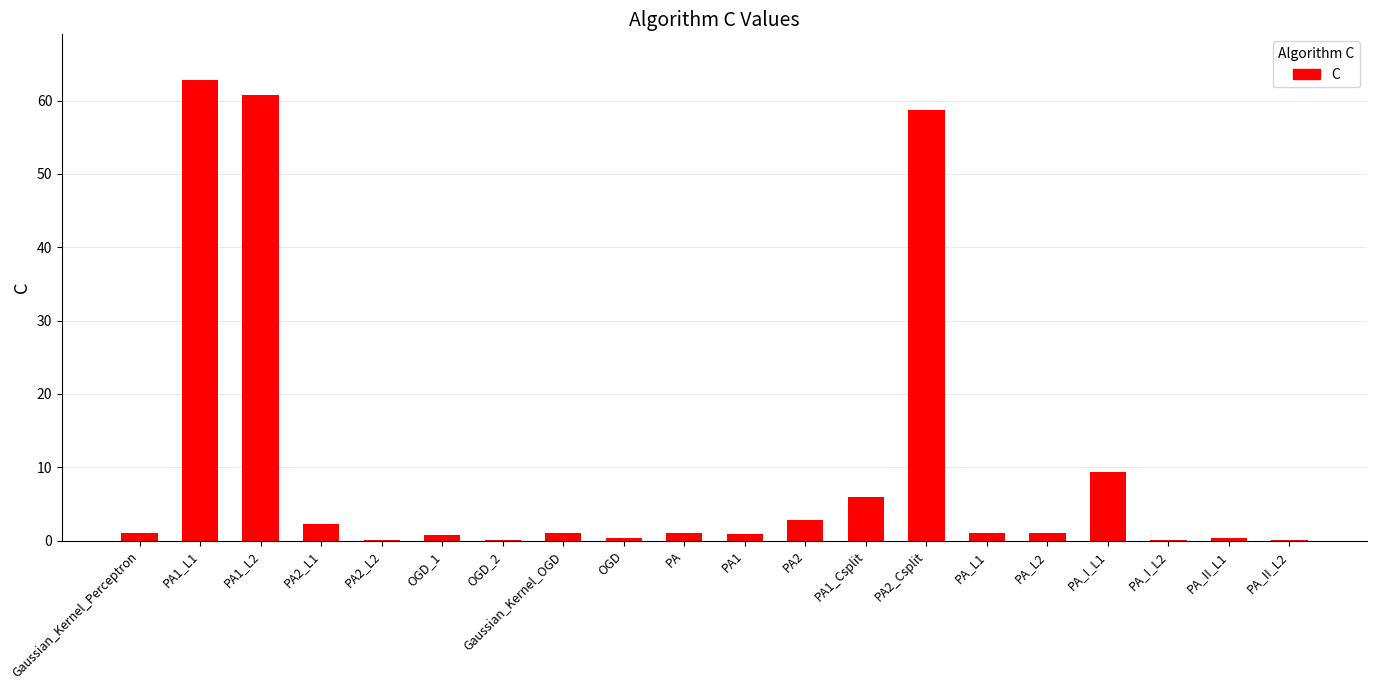

Does the chart contain stacked bars?

No